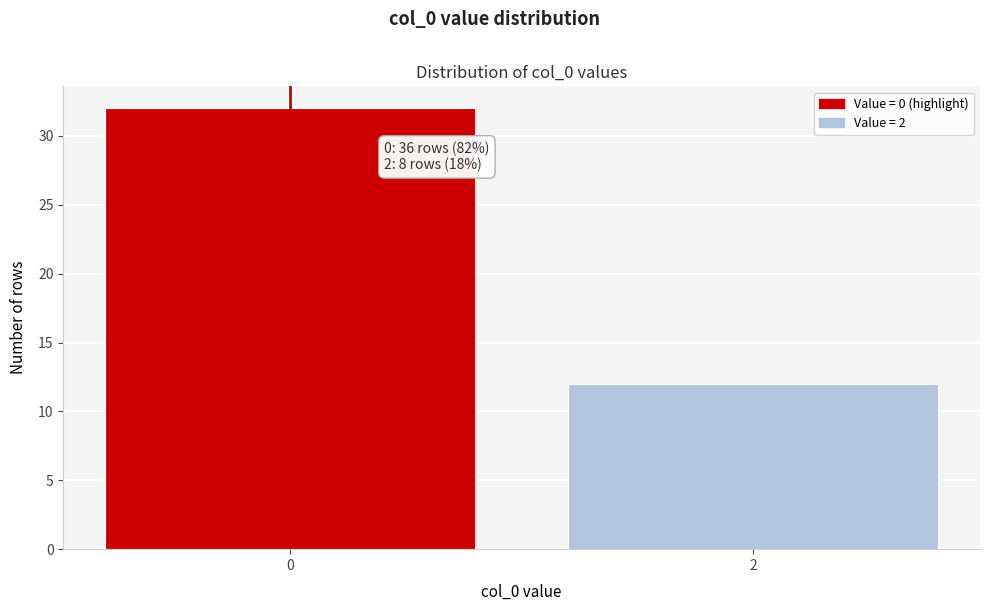

Reading left to right, list all the values displayed in this chart.

0=32	2=12